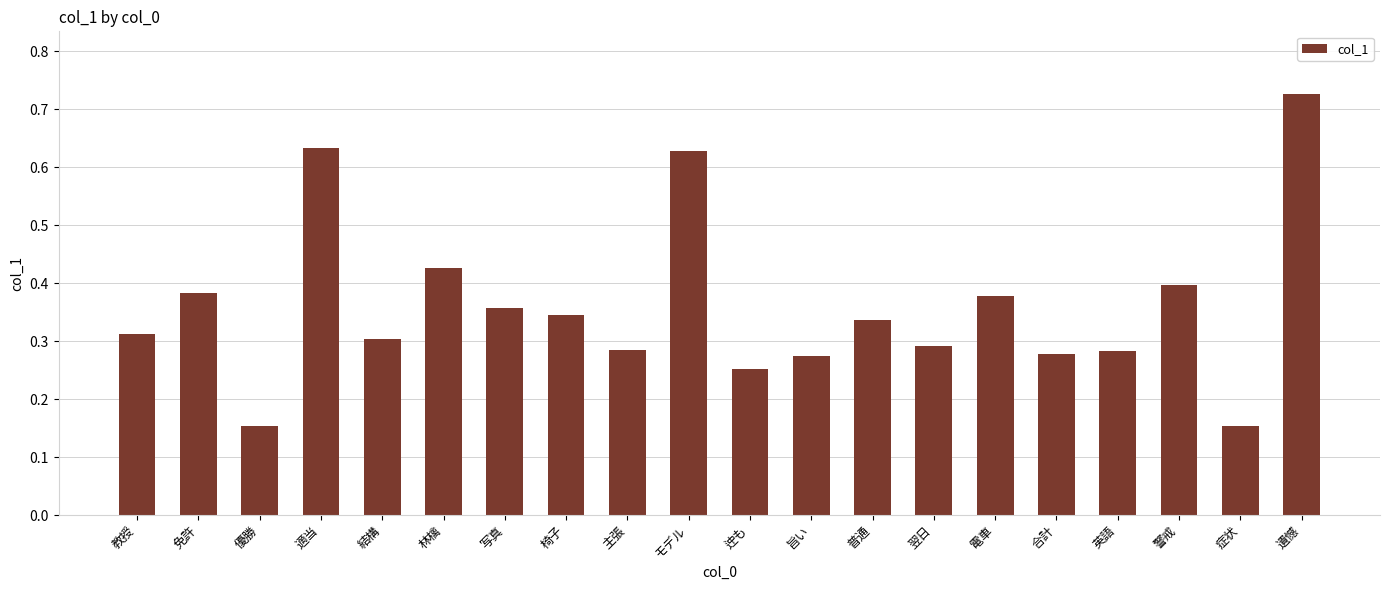

What position from the left is 警戒?

18